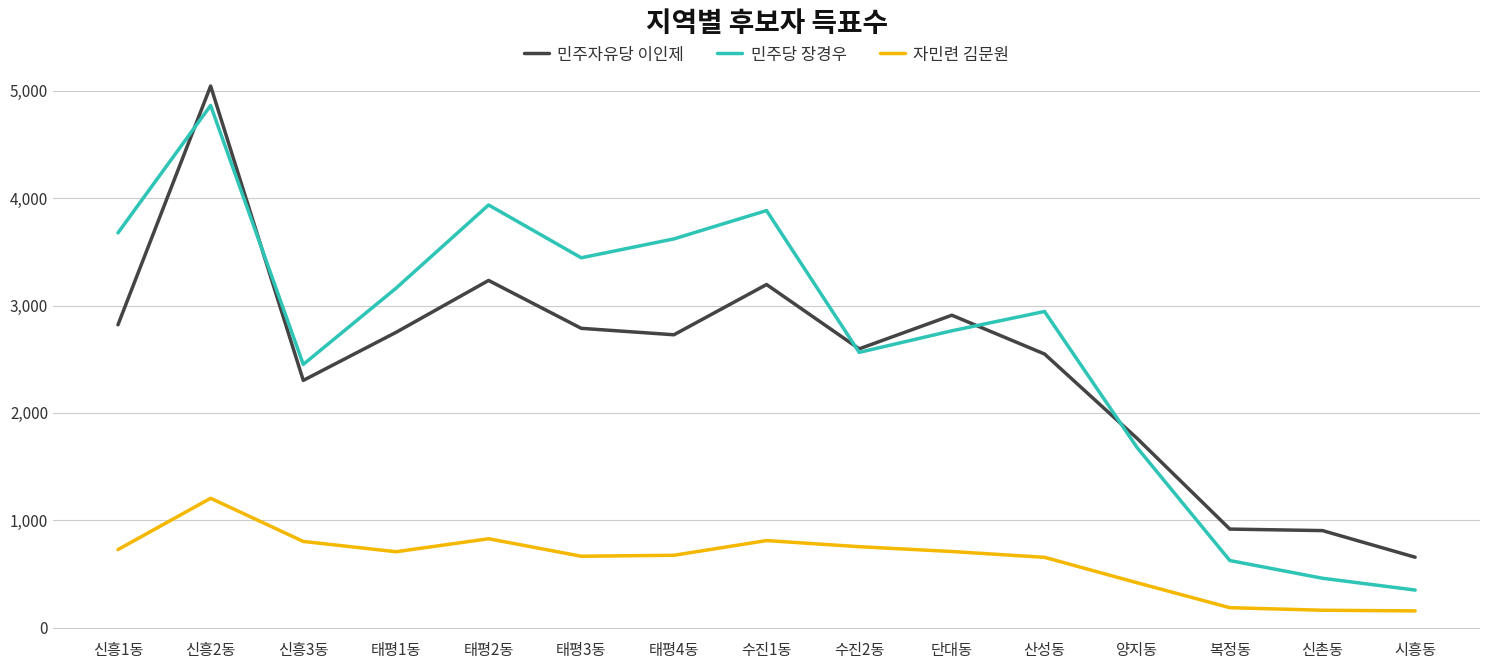

What is the difference between the second highest and second lowest values in the 민주자유당 이인제 series?

2330